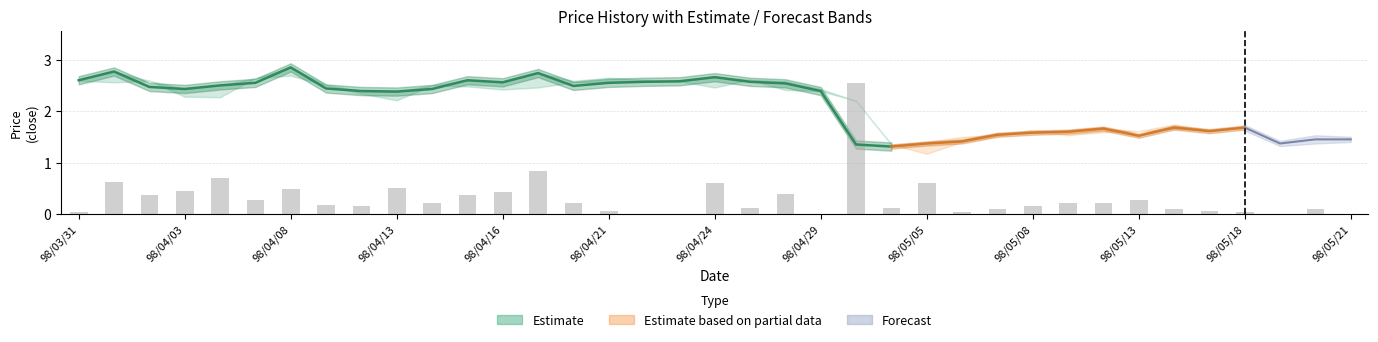

Reading right to left, list all the values displayed in this chart.

Close: 1.4	1.4	1.4	1.7	1.6	1.7	1.5	1.7	1.6	1.6	1.5	1.4	1.4	1.3	1.4	2.4	2.5	2.6	2.7	2.6	2.6	2.5	2.5	2.7	2.6	2.6	2.4	2.4	2.4	2.4	2.9	2.5	2.5	2.4	2.5	2.8	2.6
Open: 1.4	1.4	1.4	1.7	1.6	1.6	1.6	1.6	1.5	1.6	1.5	1.4	1.2	1.4	2.2	2.4	2.4	2.6	2.5	2.6	2.6	2.6	2.6	2.5	2.4	2.5	2.5	2.2	2.3	2.5	2.7	2.6	2.3	2.3	2.6	2.6	2.6
High: 1.4	1.5	1.4	1.7	1.6	1.7	1.6	1.7	1.6	1.6	1.5	1.5	1.4	1.4	2.2	2.4	2.6	2.6	2.7	2.6	2.6	2.6	2.6	2.7	2.6	2.6	2.5	2.4	2.4	2.5	2.9	2.6	2.5	2.4	2.6	2.8	2.6